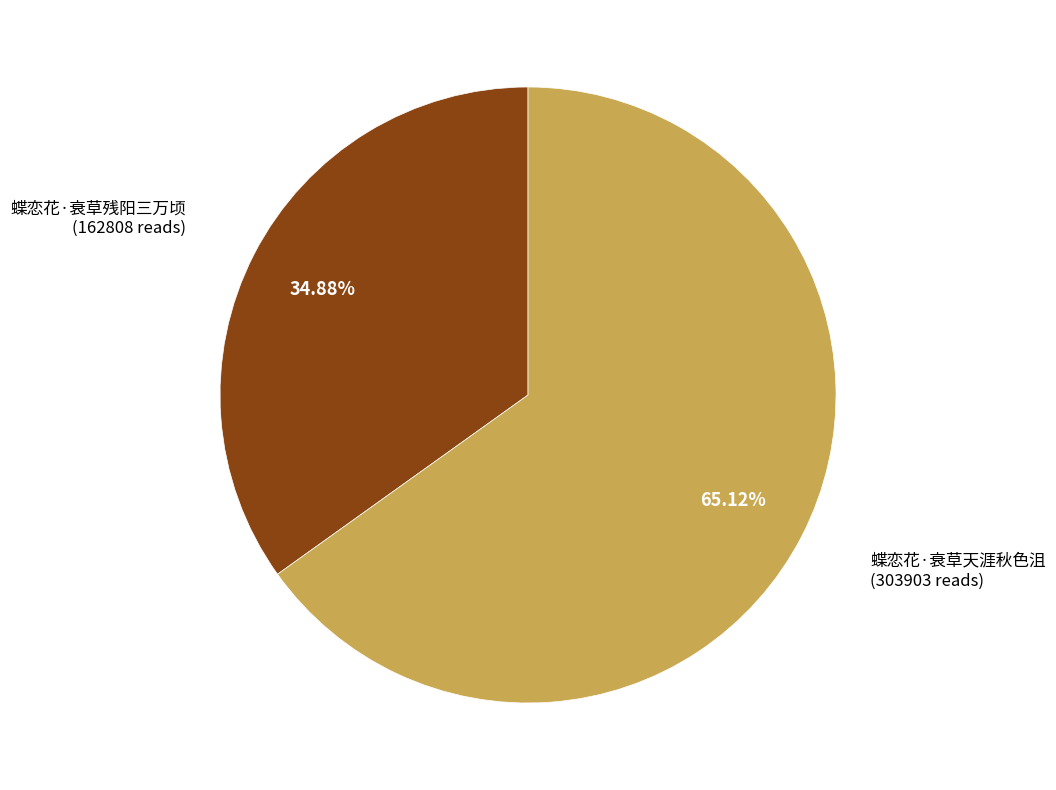

Is there a majority slice in this chart?

Yes